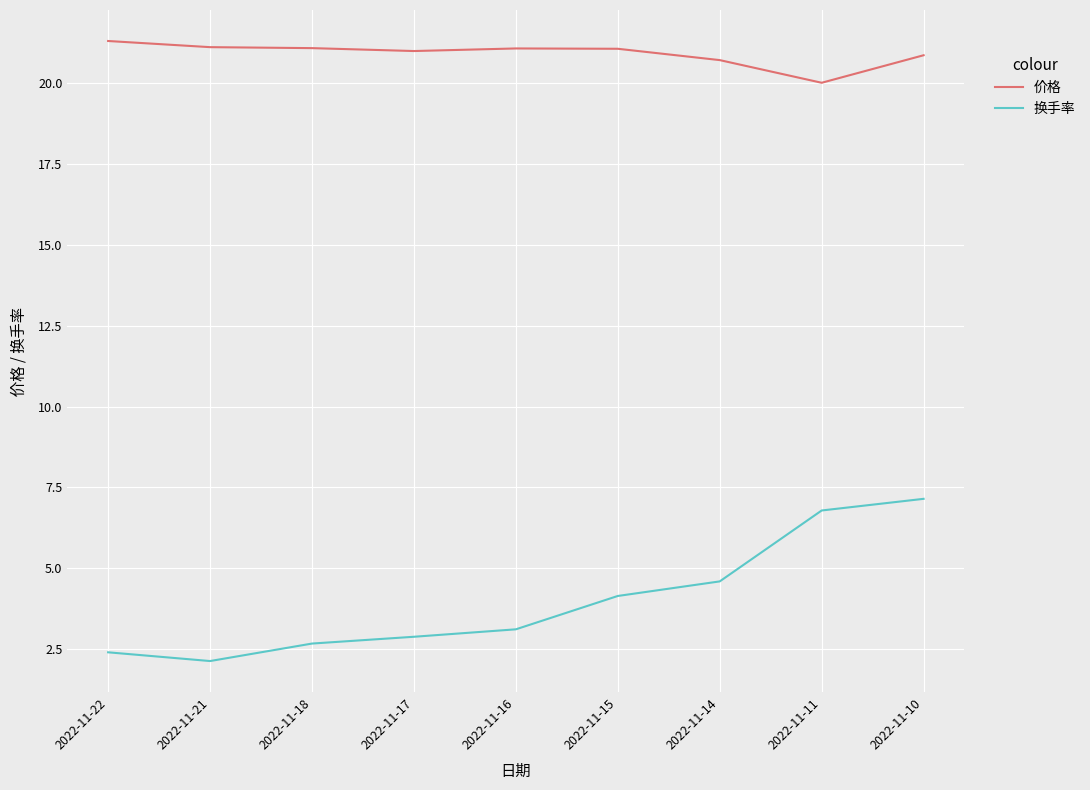

At which label does 换手率 reach its minimum?

2022-11-21